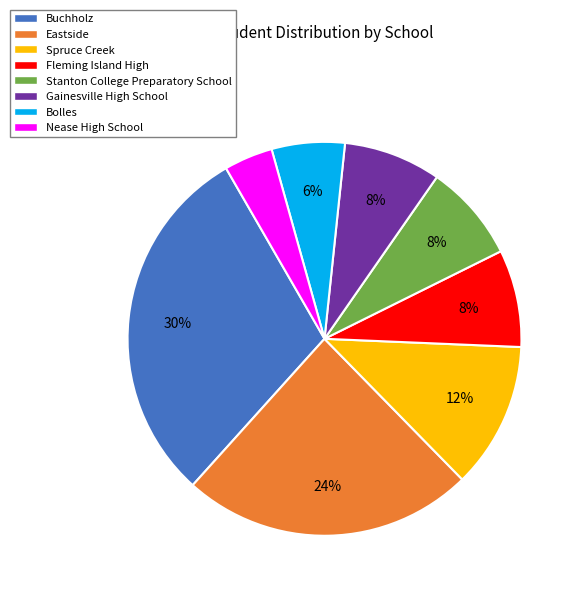

What is the ratio of the value at Fleming Island High to the value at Gainesville High School?

1.0